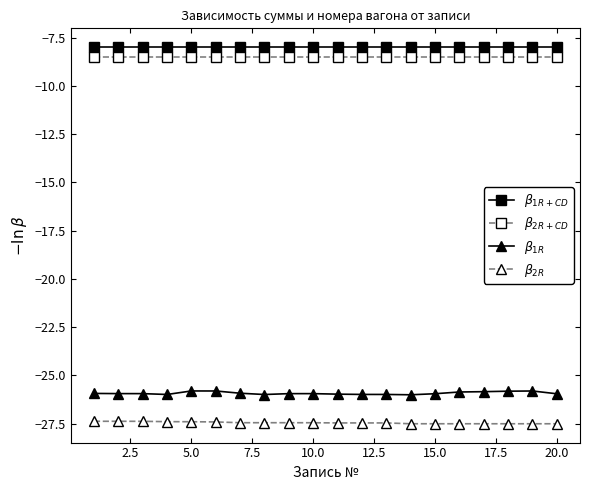

True or false: $\beta_{1R}$ and $\beta_{2R}$ intersect in this chart.

False